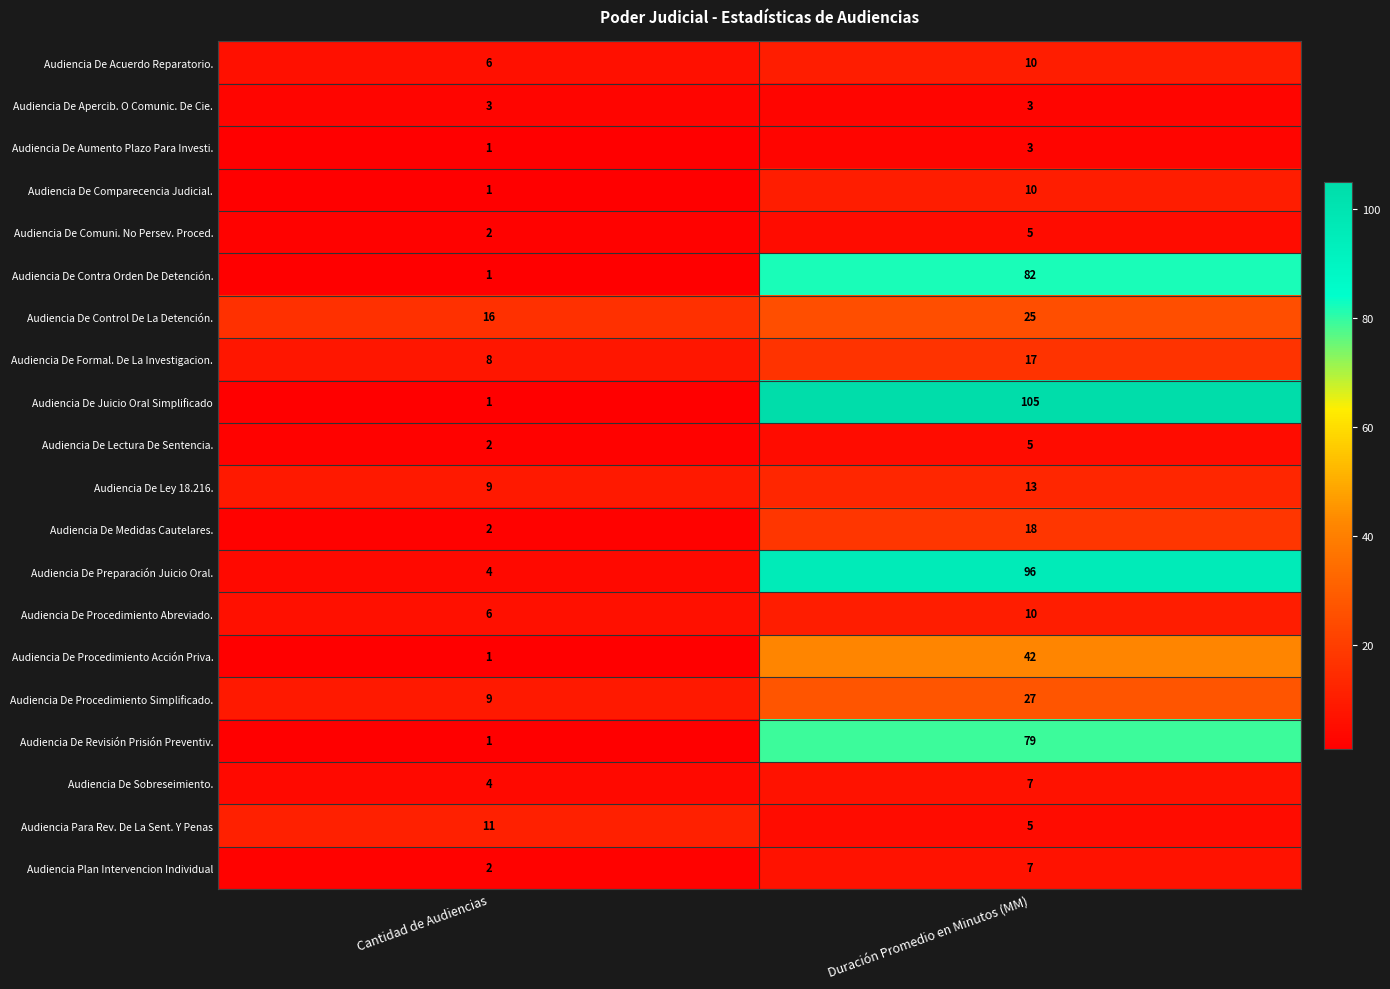

What is the sum of the Audiencia Para Rev. De La Sent. Y Penas values at Duración Promedio en Minutos (MM) and Cantidad de Audiencias?

16